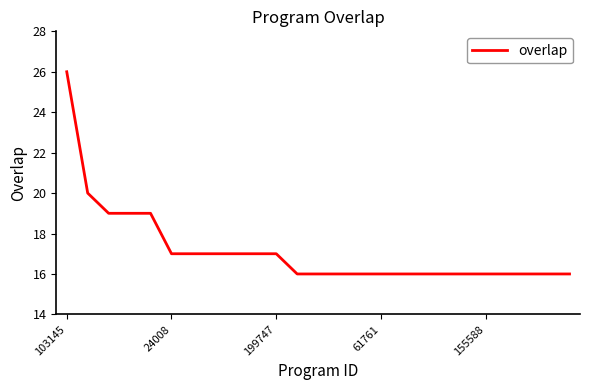

What is the smallest value displayed?

16